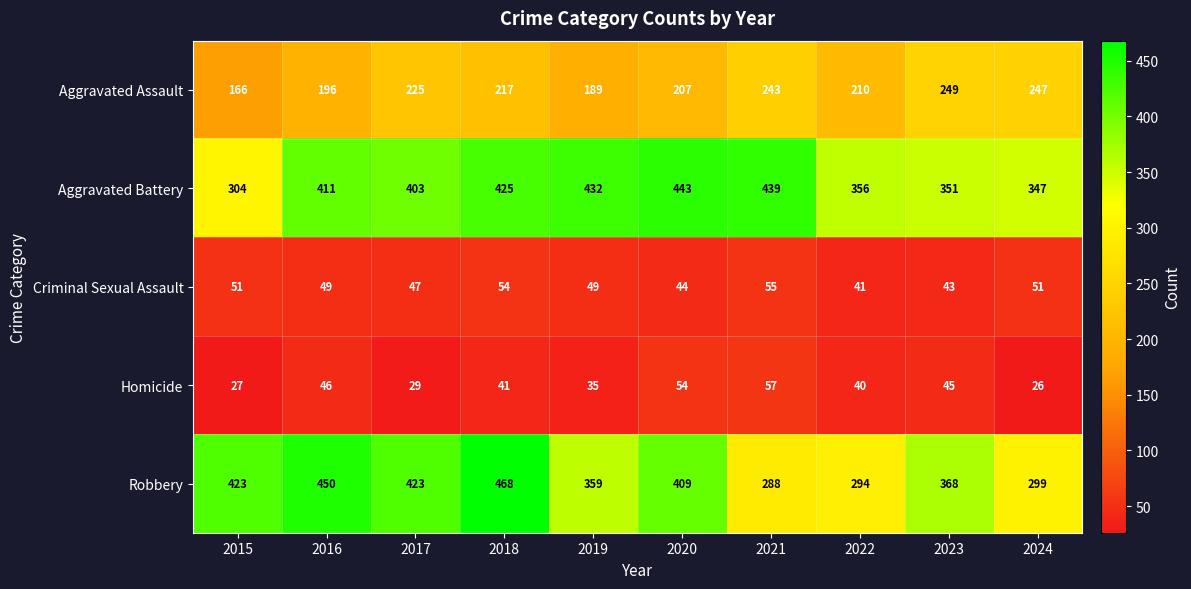

The value of Aggravated Assault at 2017 is 225. True or false?

True